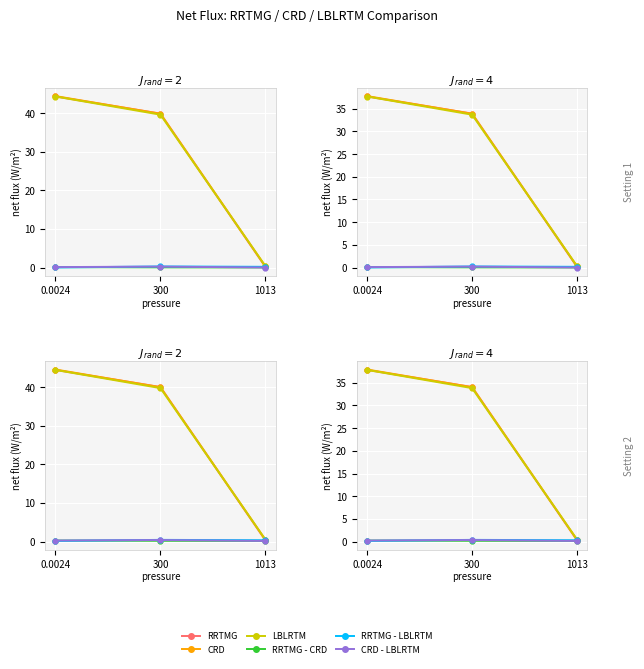

The value of RRTMG - CRD at 1013 is 0.3. True or false?

False